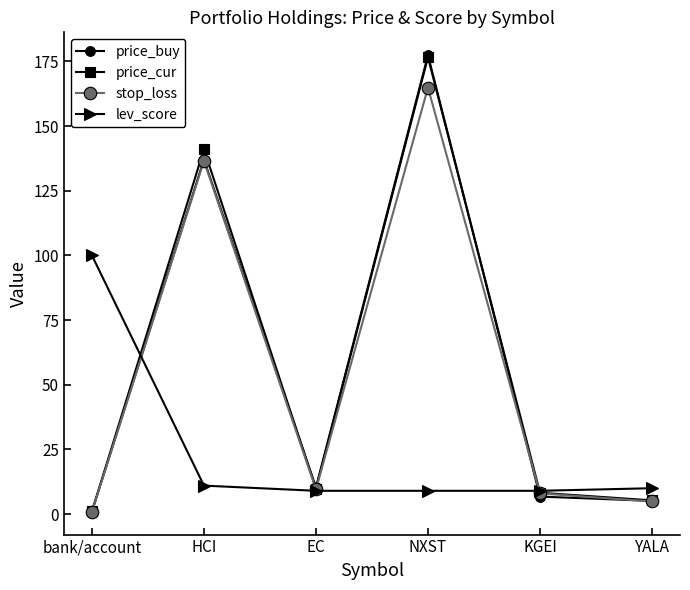

What position from the left is bank/account?

1